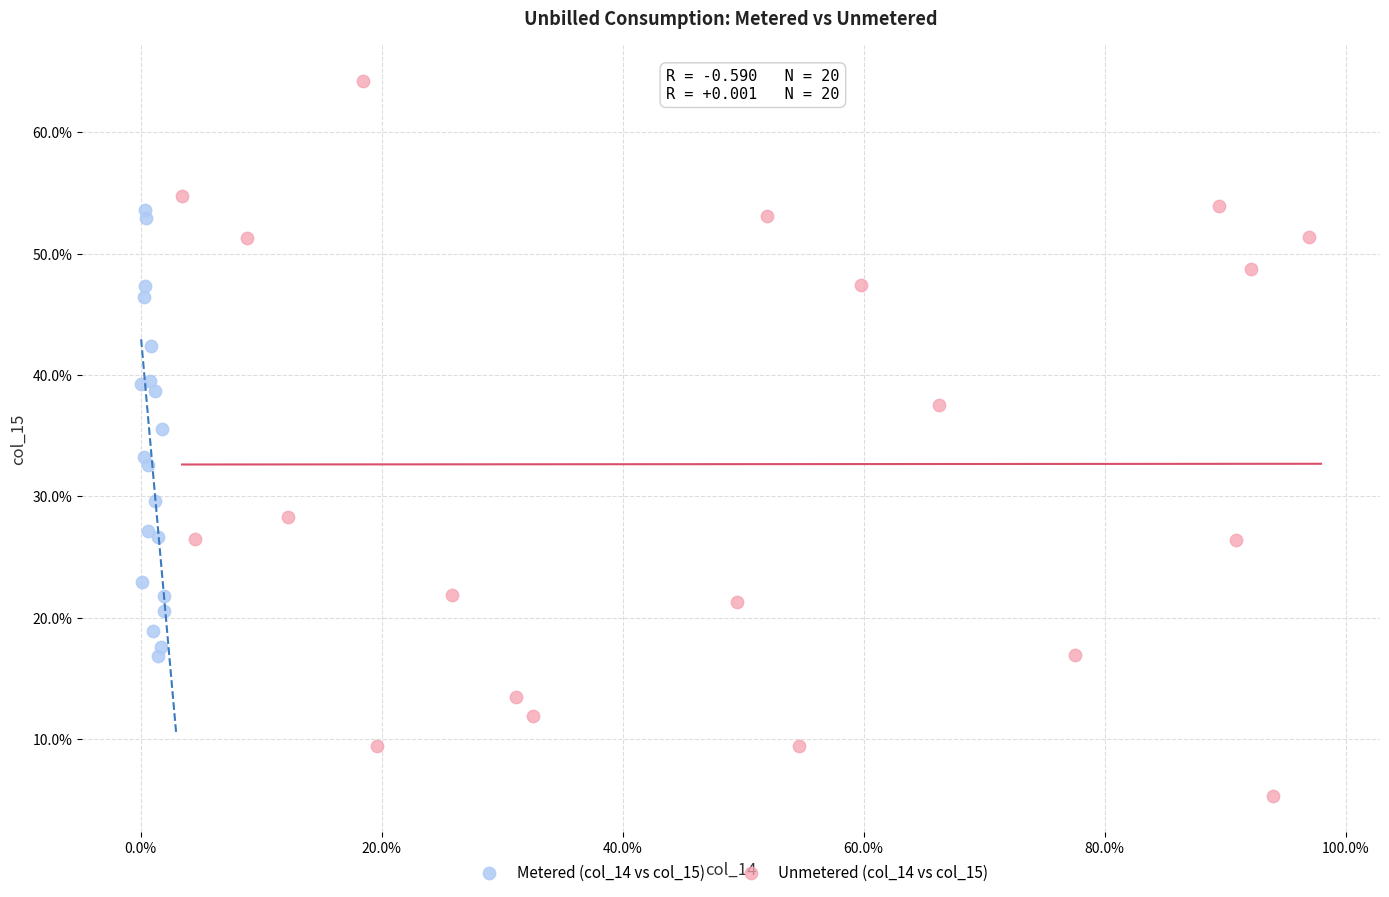

Which series has the widest spread of Y values?

Unmetered (col_14 vs col_15)